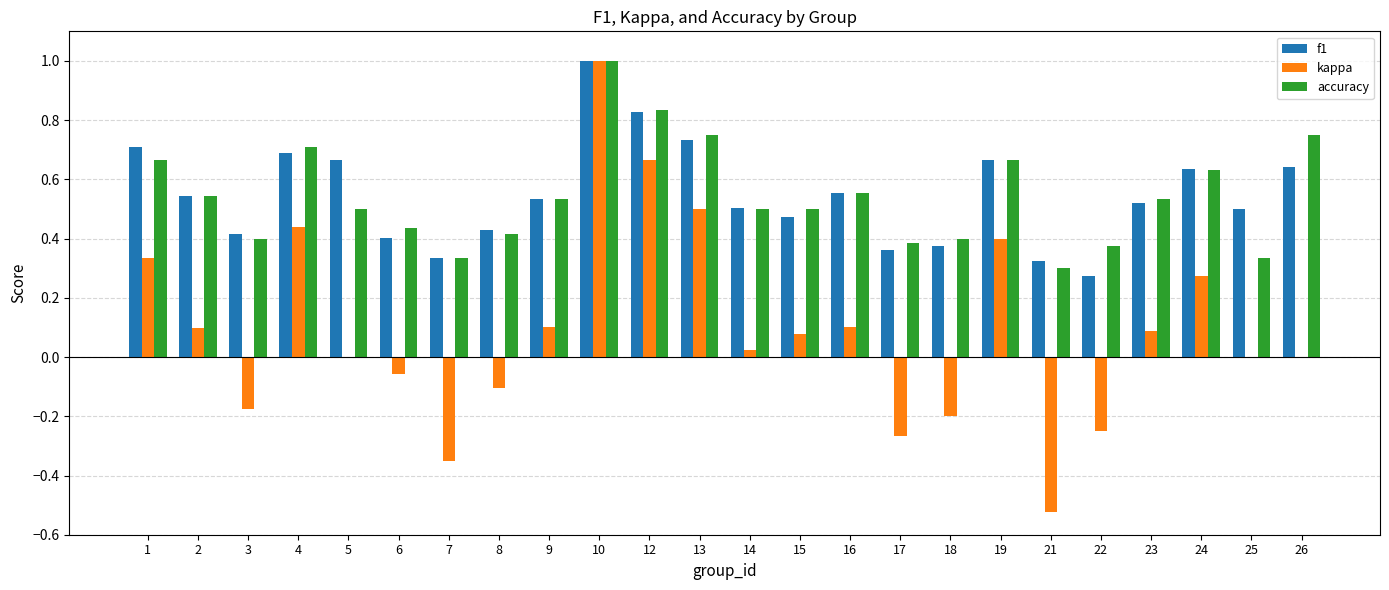

Between 4 and 26, which series saw the biggest shift?

kappa